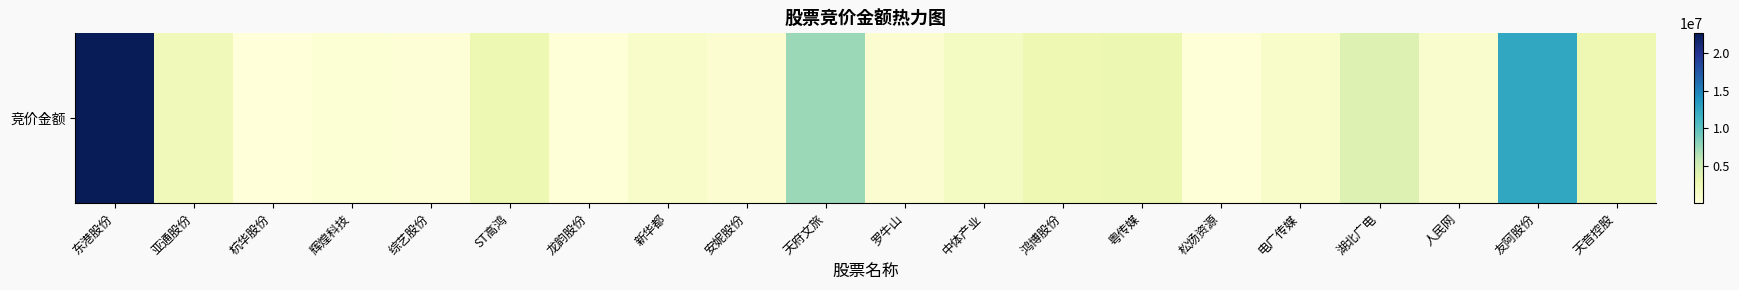

The chart shows a value of 2210496 at 亚通股份. True or false?

True